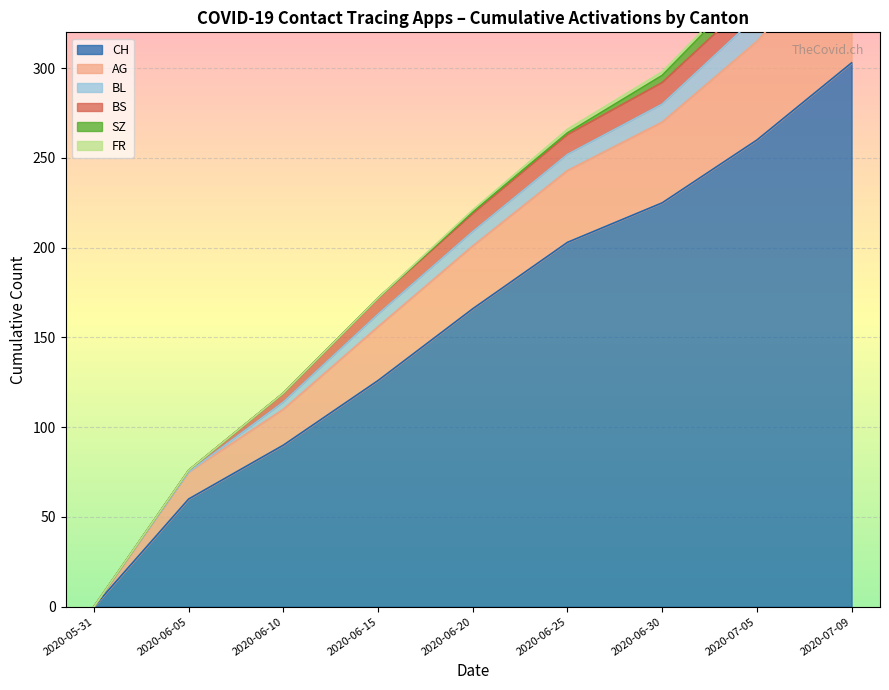

How many values in the FR series exceed 1?

4